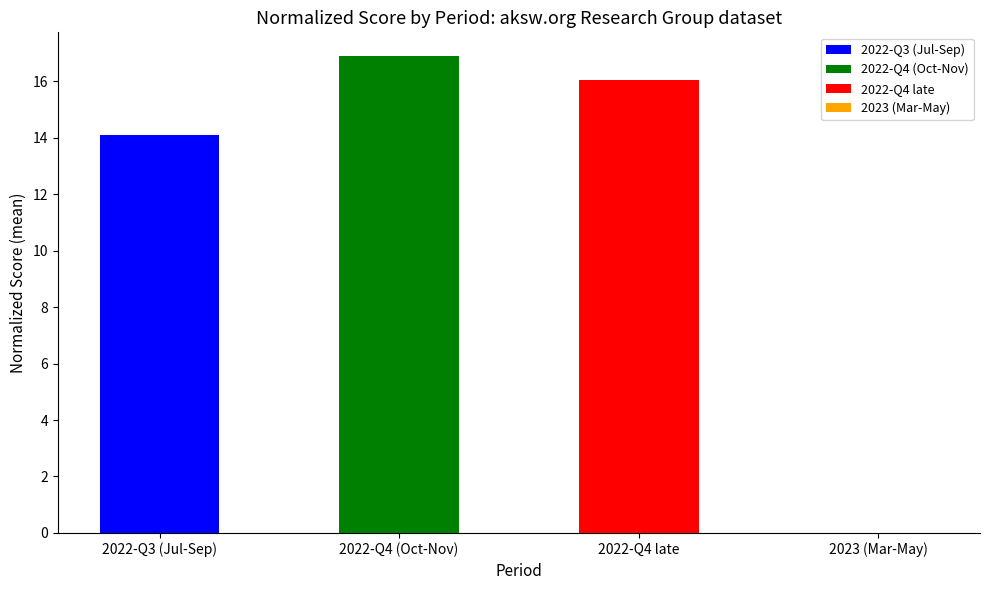

Reading right to left, list all the values displayed in this chart.

2023 (Mar-May)=0.0	2022-Q4 late=16.0	2022-Q4 (Oct-Nov)=16.9	2022-Q3 (Jul-Sep)=14.1